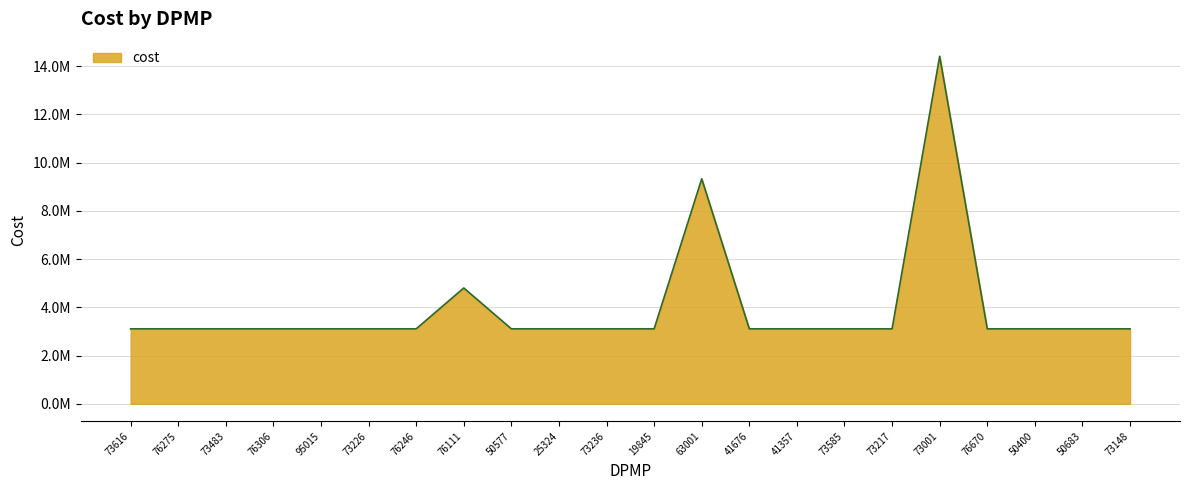

At which category does the chart reach its minimum across all series?

73616